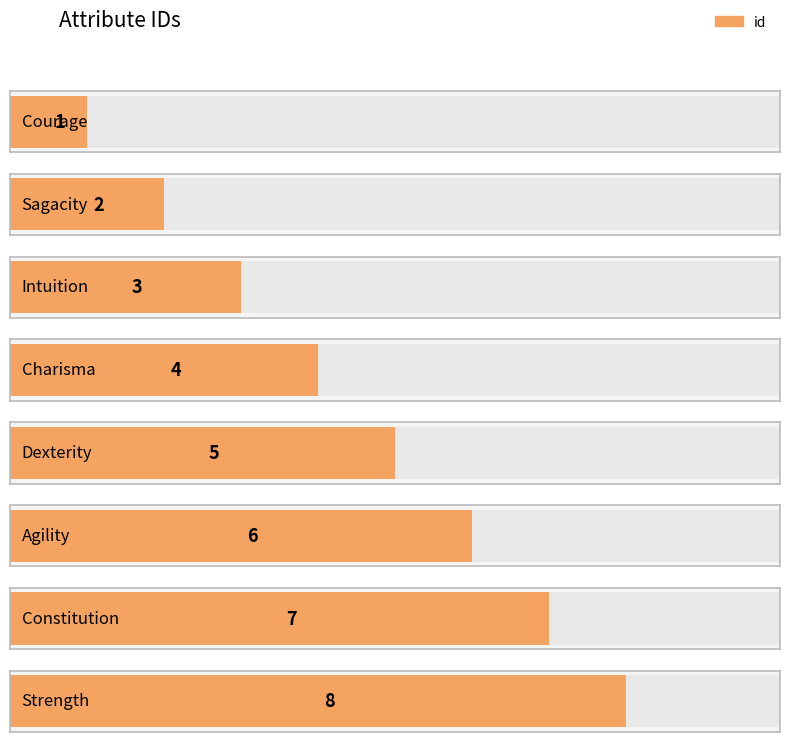

At which category does the chart reach its minimum across all series?

Courage